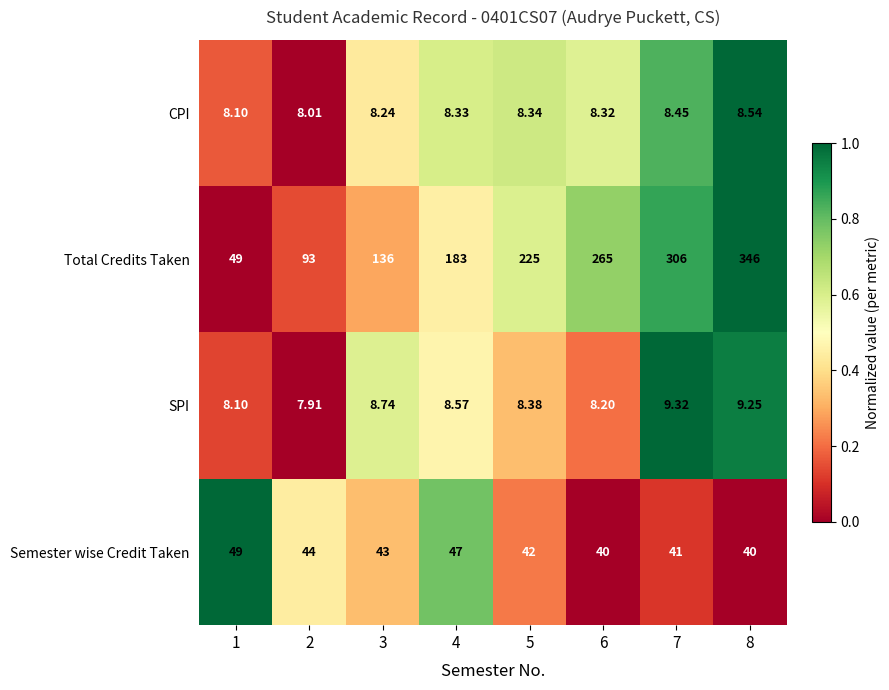

What is the total value across all series at 8?

403.8